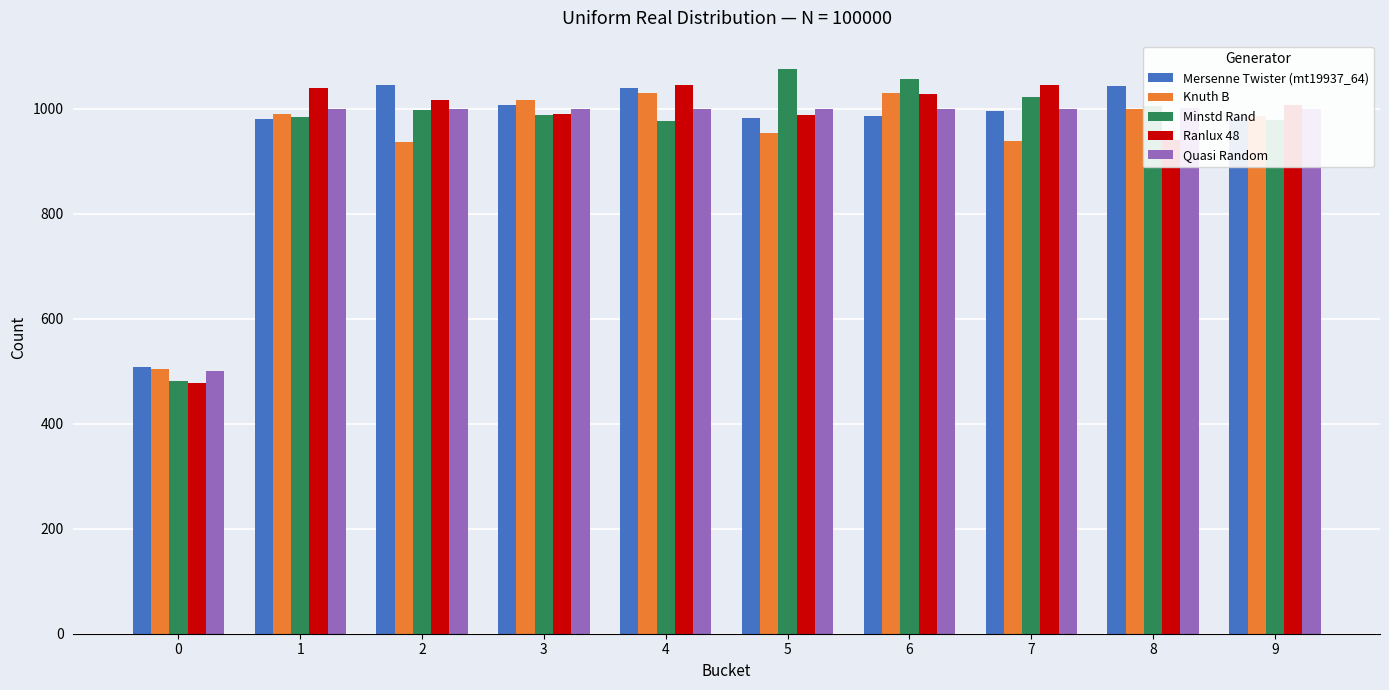

At which label is Minstd Rand closest to 778?

4